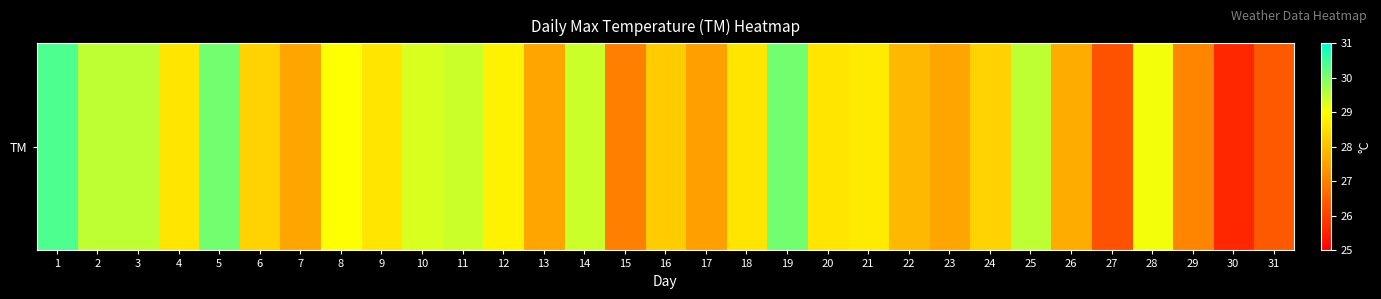

What is the approximate value at 4?

28.6